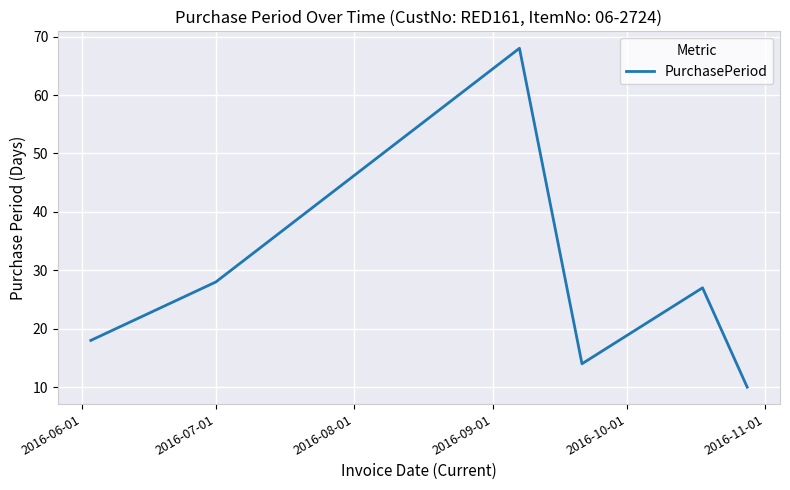

Reading left to right, transcribe all the data shown in this chart.

18	28	68	14	27	10